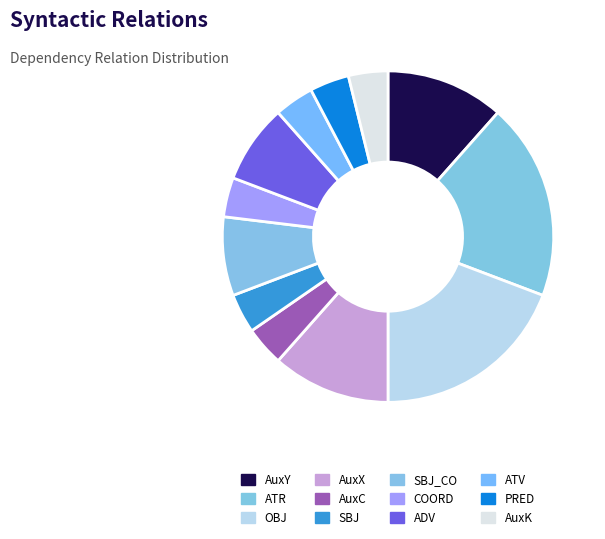

True or false: AuxK accounts for 4% of the total.

True